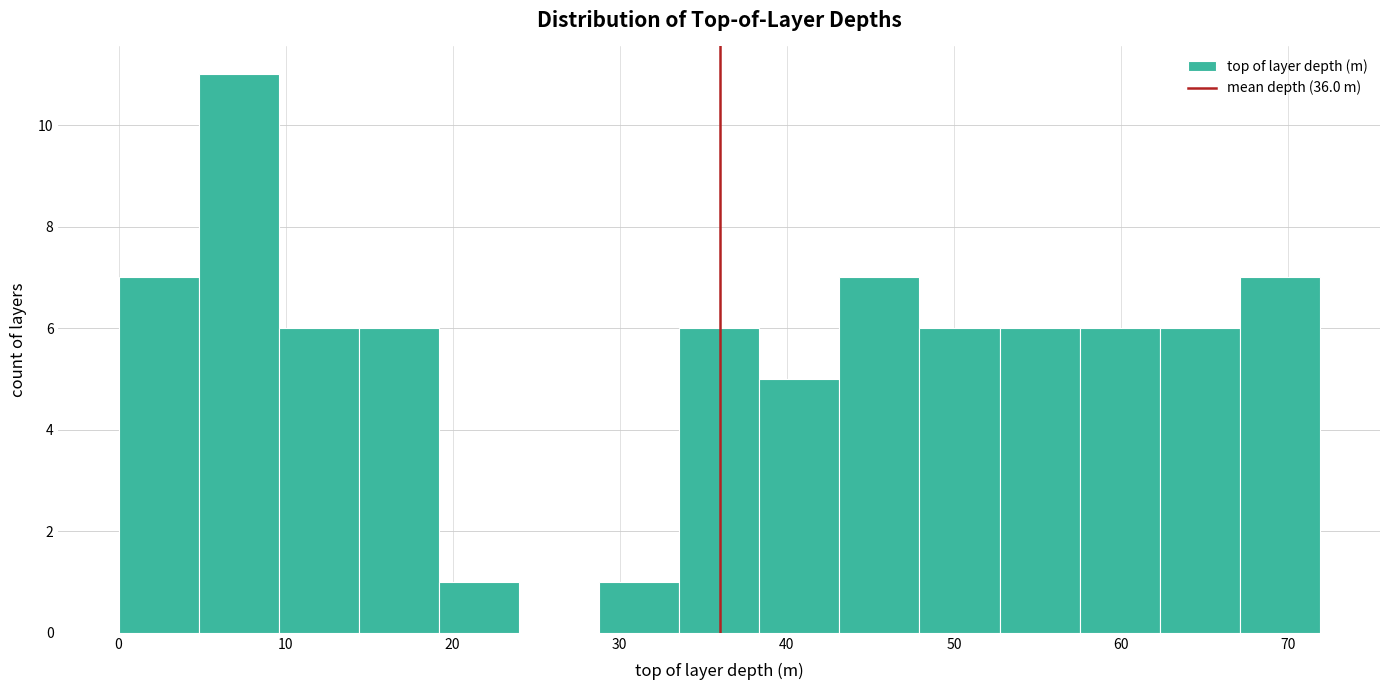

Reading left to right, transcribe this chart: for each bar, give the range it covers on the x-axis and its height. Neither the bar edges nor the heights are printed on the chart, so give them approximately, as read against the axes.

0 to 5: 7
5 to 10: 11
10 to 14: 6
14 to 19: 6
19 to 24: 1
24 to 29: 0
29 to 34: 1
34 to 38: 6
38 to 43: 5
43 to 48: 7
48 to 53: 6
53 to 58: 6
58 to 62: 6
62 to 67: 6
67 to 72: 7